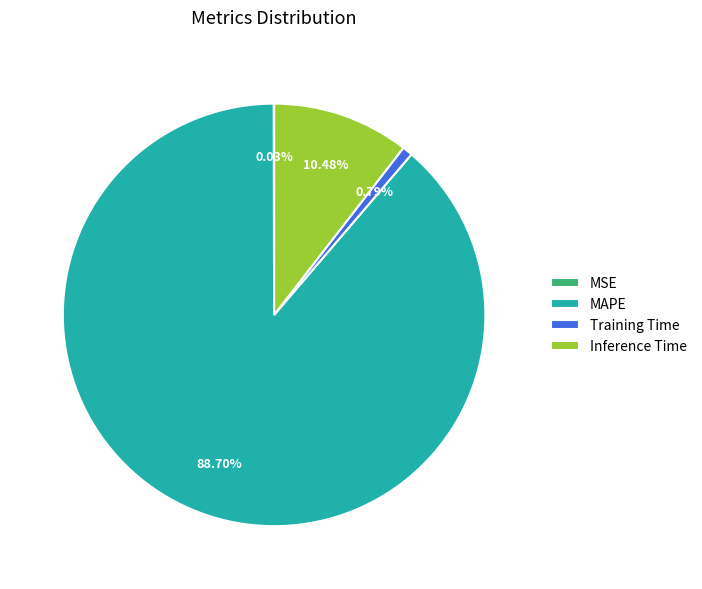

To the nearest percent, what is the difference between the largest and smallest slice percentages?

89%